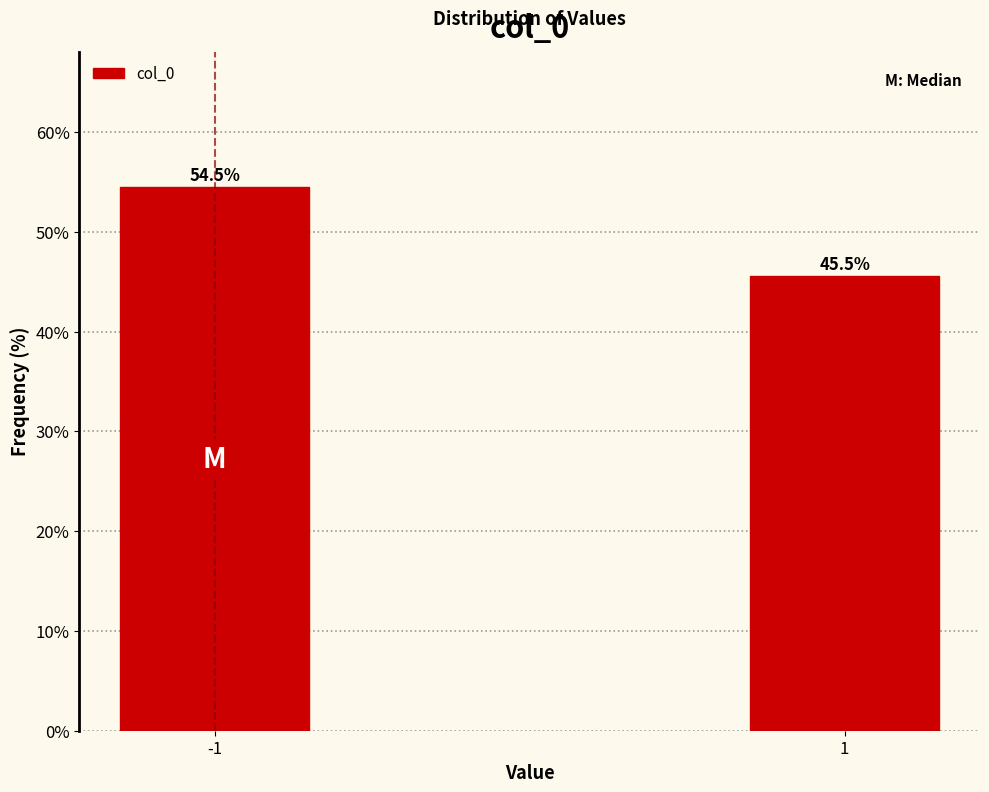

Reading left to right, extract all data points from this chart.

-1=54.5	1=45.5